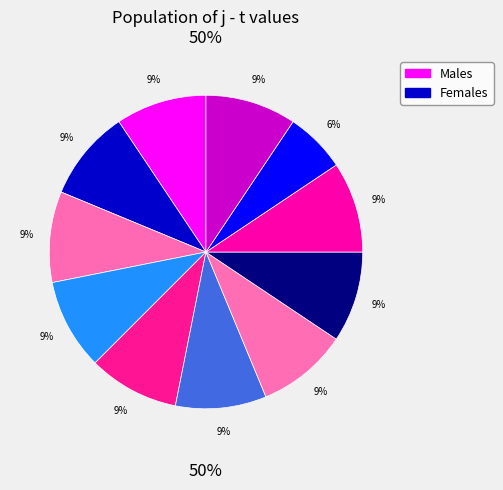

How many segments does this pie chart have?

11